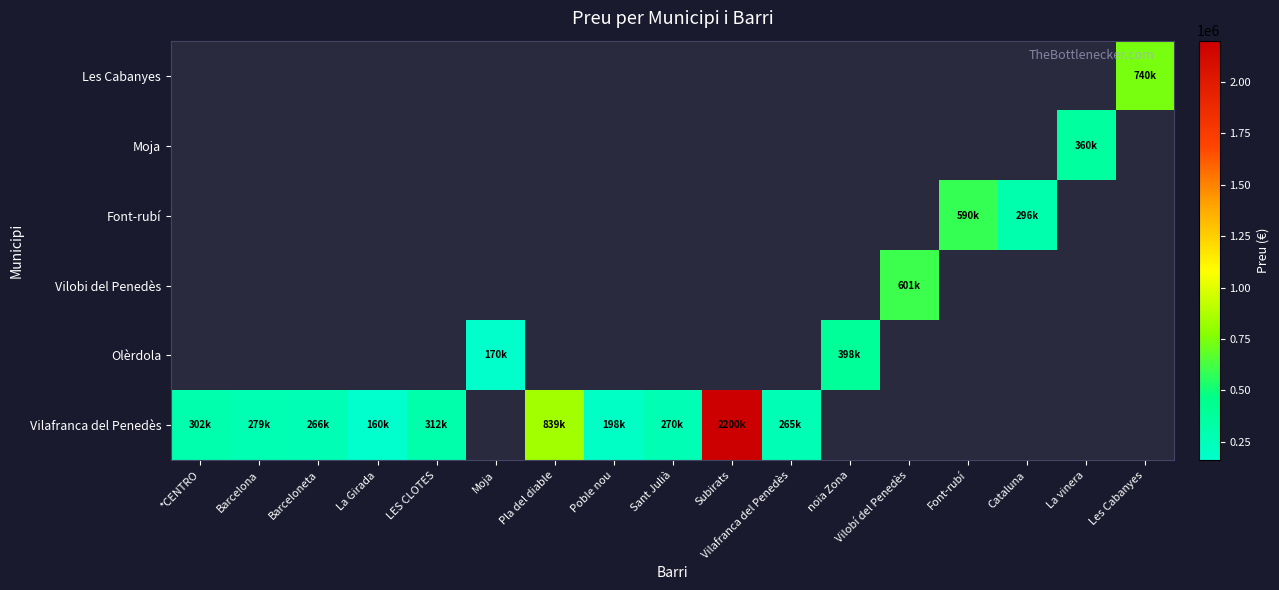

What is the difference between the maximum and minimum values in the Vilafranca del Penedès series?

2040000.0